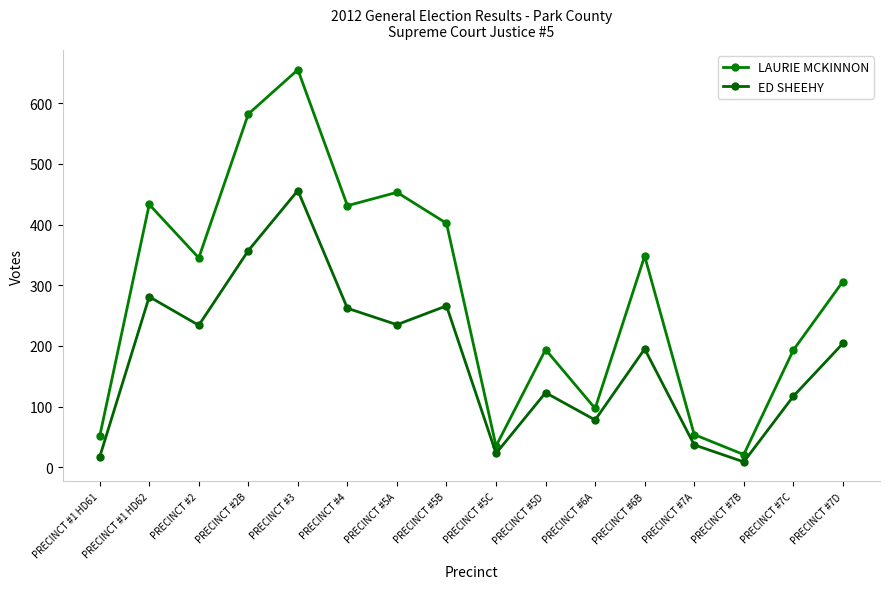

Is this an area chart (filled region under the line)?

No